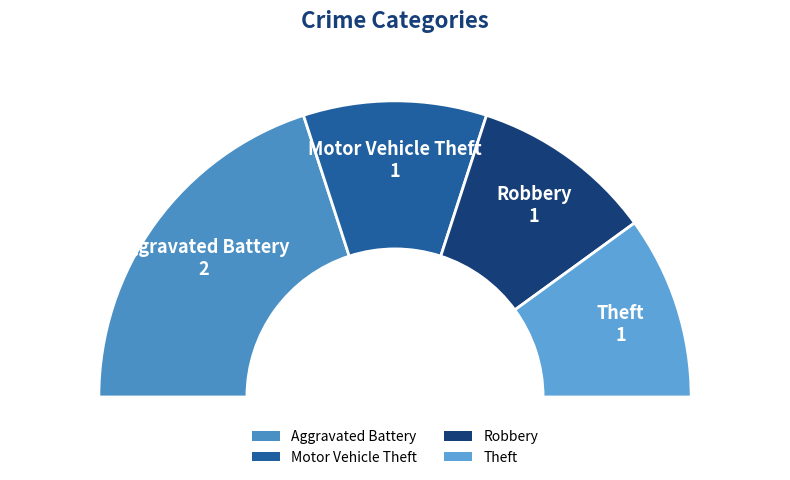

Which has a higher value, Robbery or Motor Vehicle Theft?

Robbery